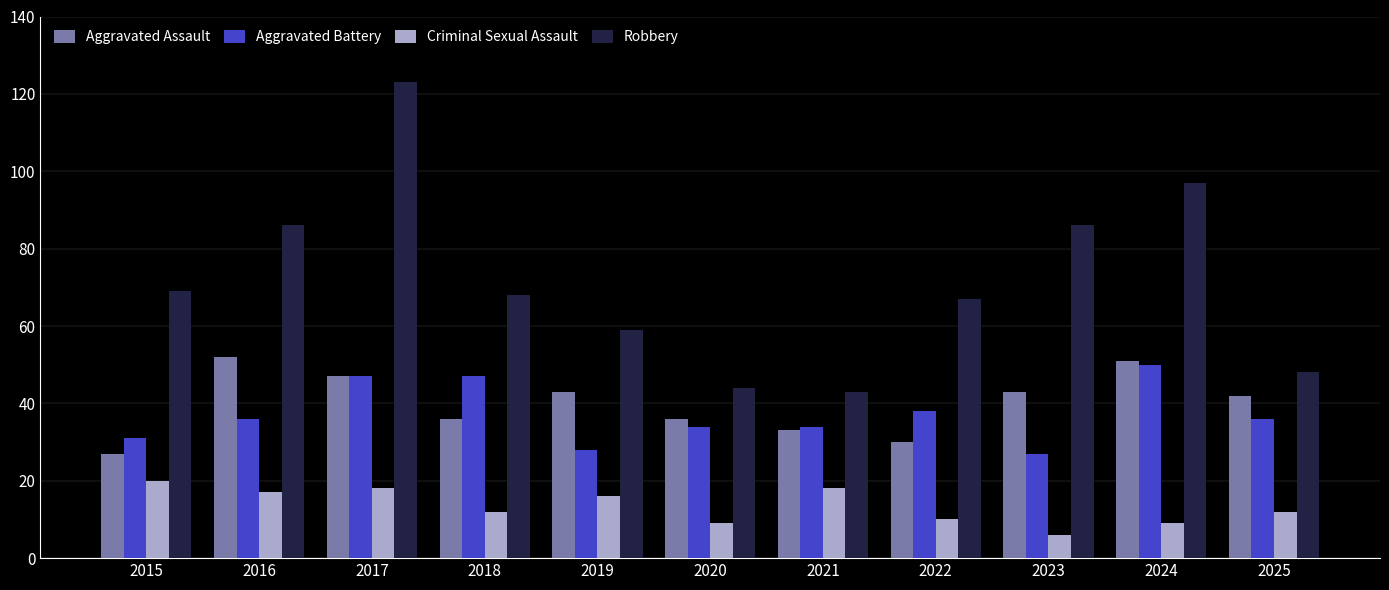

How many bars are there in each group?

4